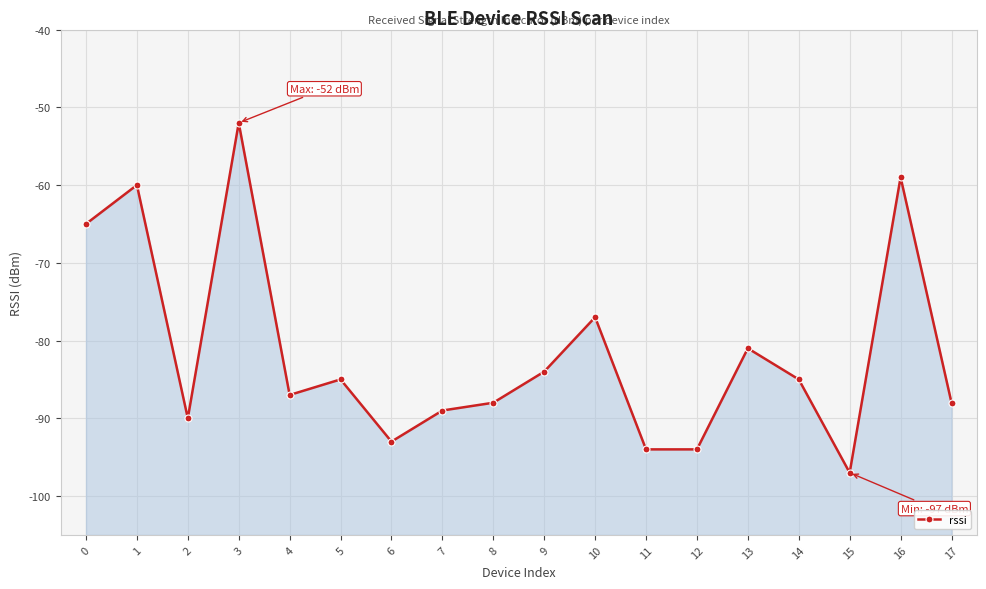

List the labels in order of value, largest first.

3, 16, 1, 0, 10, 13, 9, 5, 14, 4, 8, 17, 7, 2, 6, 11, 12, 15